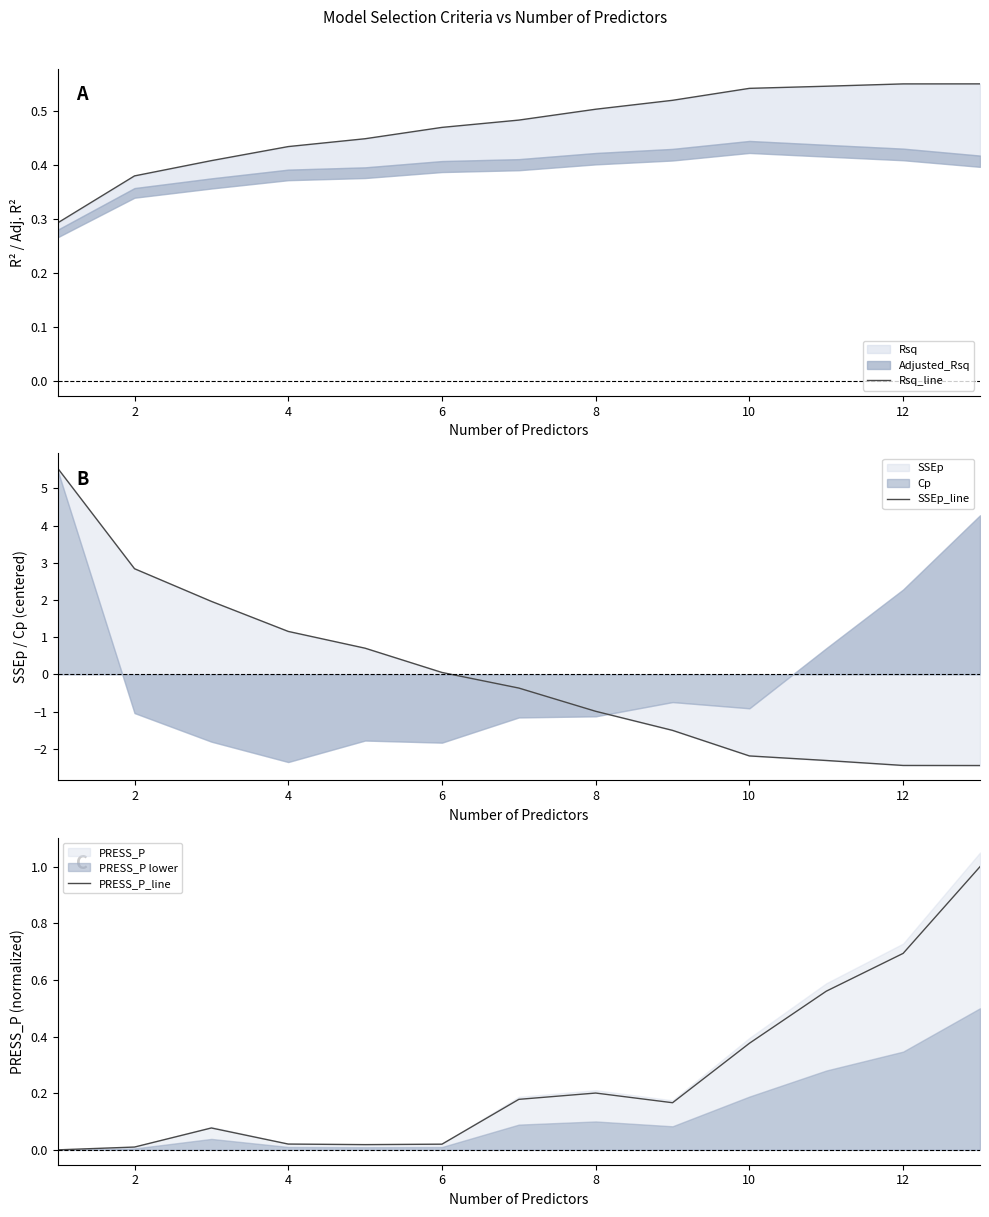

Between 10 and 12, which series saw the biggest shift?

SSEp_line